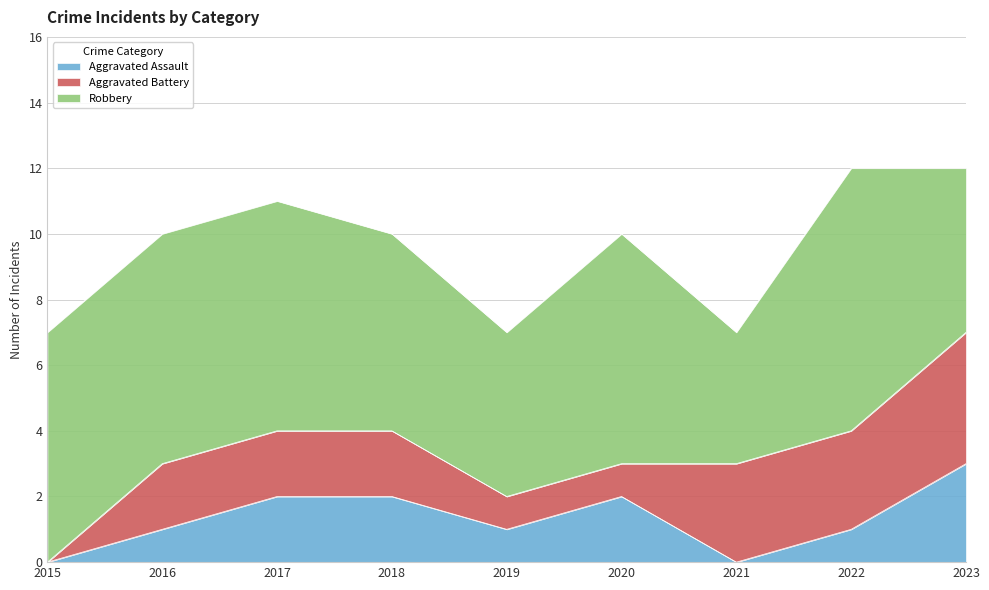

How many values in the Aggravated Assault series are below 1?

2